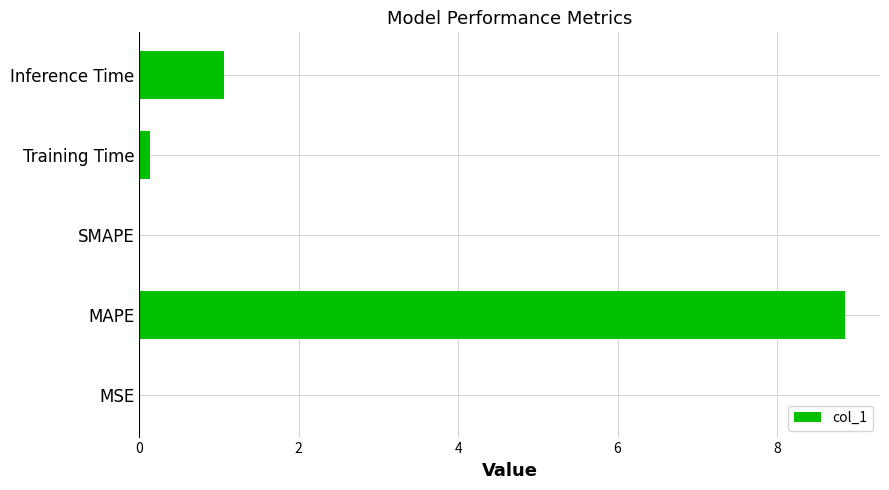

The value at MAPE is 8.8. True or false?

True